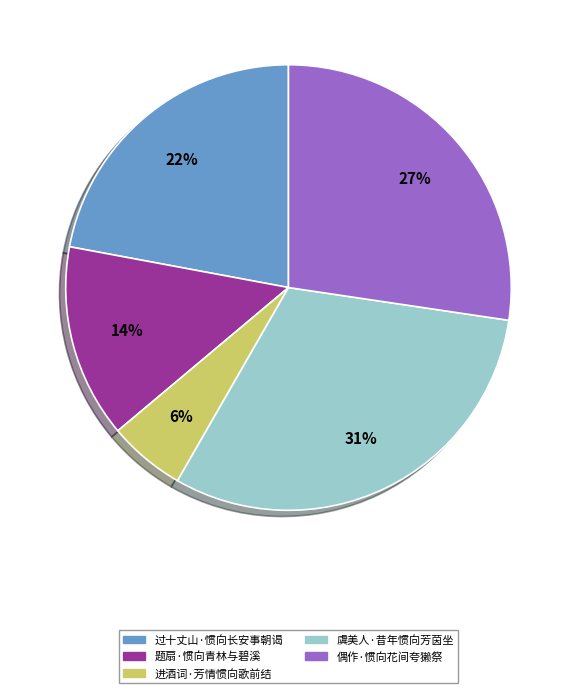

True or false: 虞美人·昔年惯向芳茵坐 accounts for 41% of the total.

False